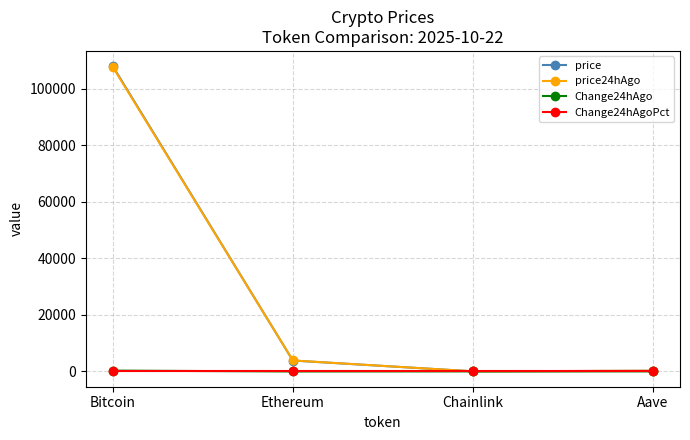

What is the difference between the Change24hAgo values at Aave and Bitcoin?

273.6